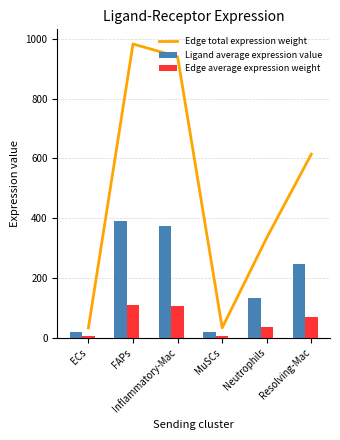

What value does the Edge average expression weight series have at Neutrophils?

37.2